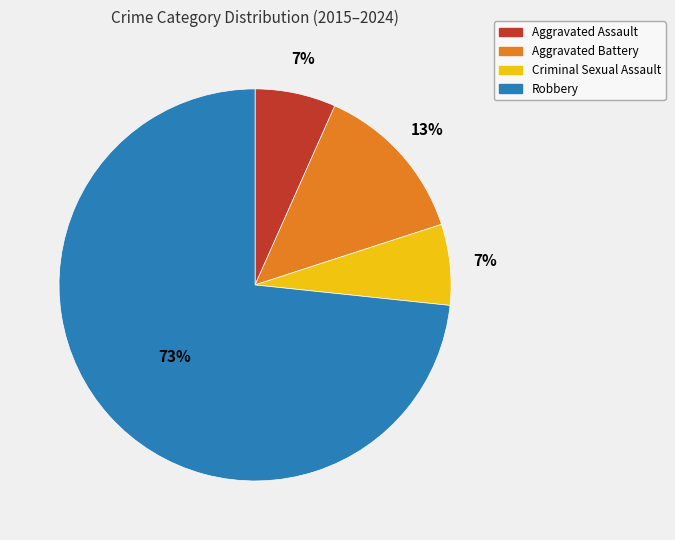

Combined, do Aggravated Battery and Aggravated Assault account for over 50%?

No